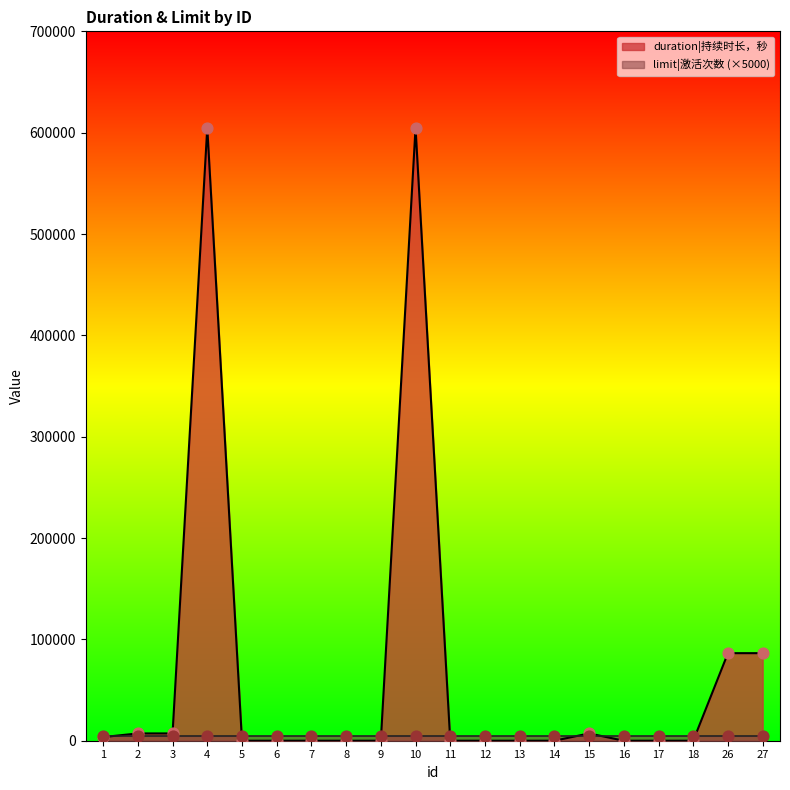

Which has a higher value, 11 or 15?

15